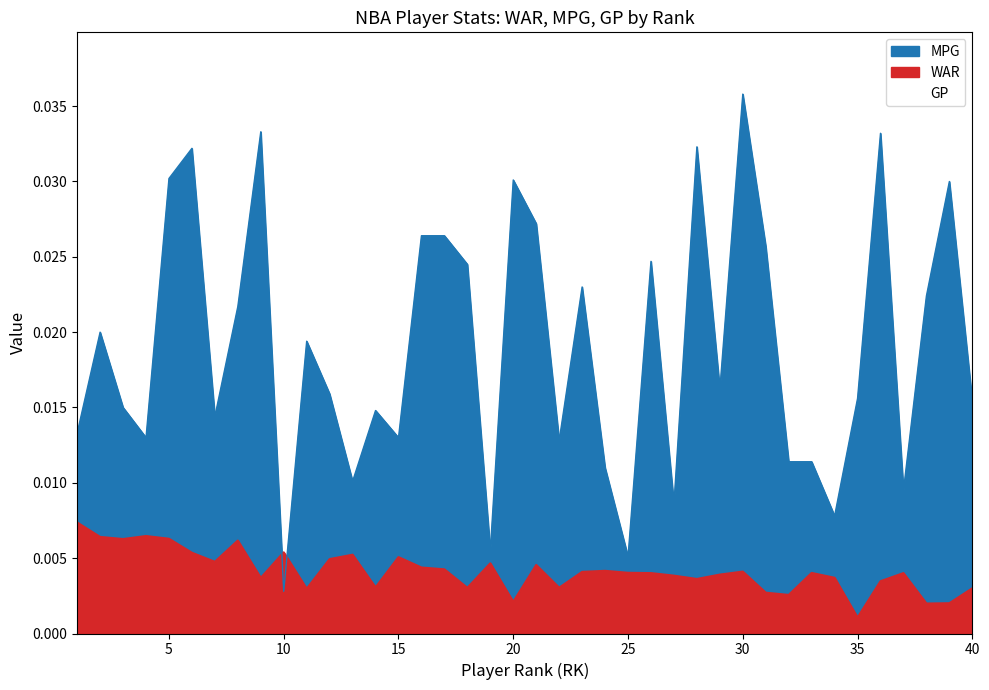

Which has a higher value, 17 or 34?

17